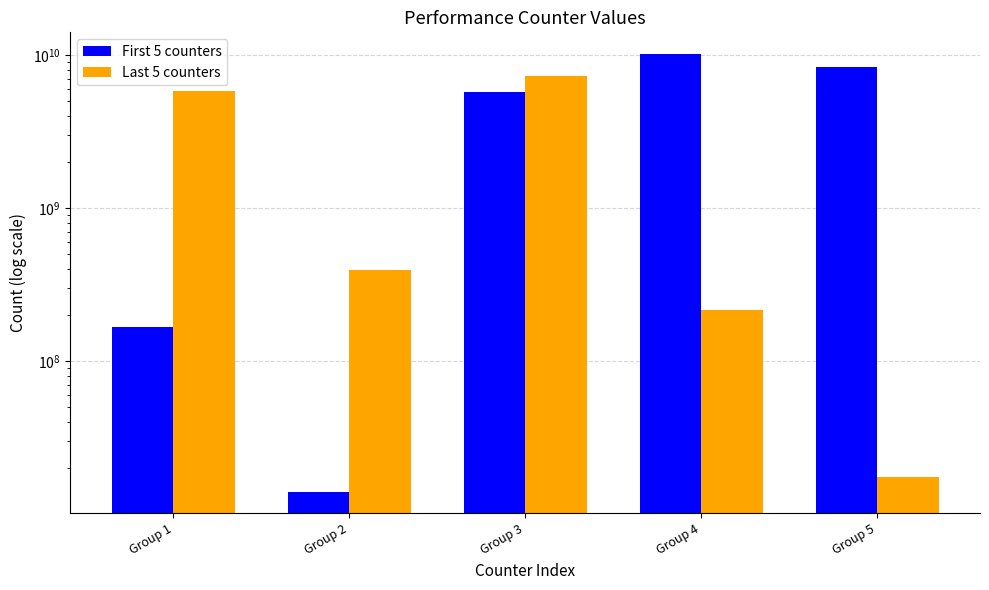

Is it true that Last 5 counters equals 7271961008 at Group 3?

True